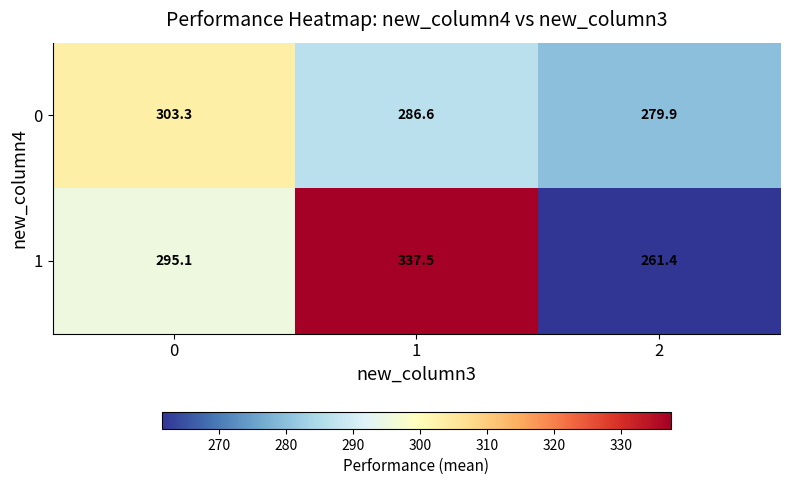

What is the total value across all series at 2?

541.3